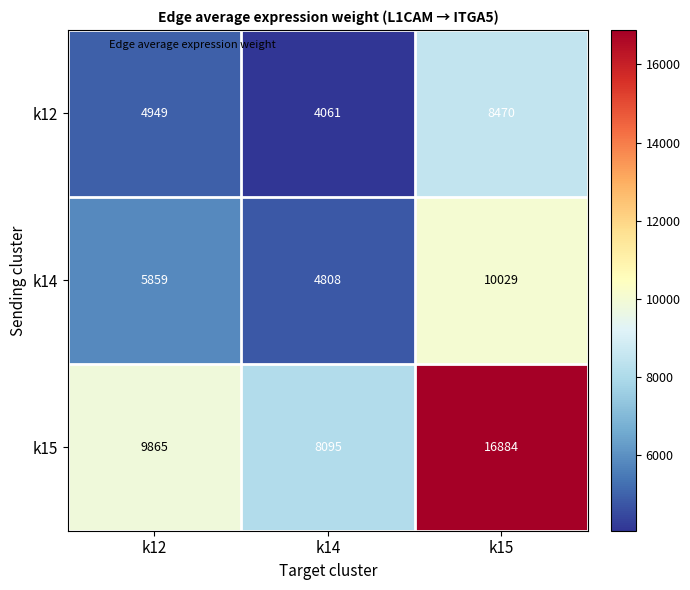

Between k12 and k15, which series saw the biggest shift?

k15